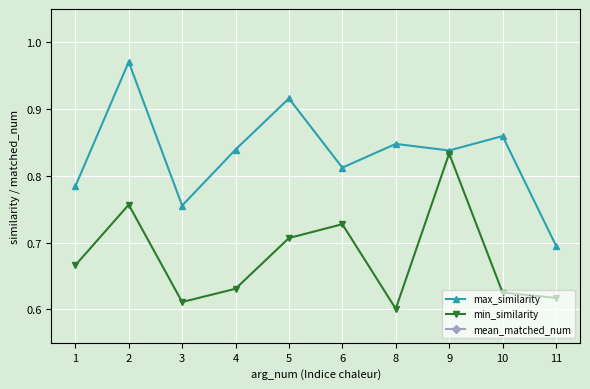

The value of mean_matched_num at 3 is 8.3. True or false?

True